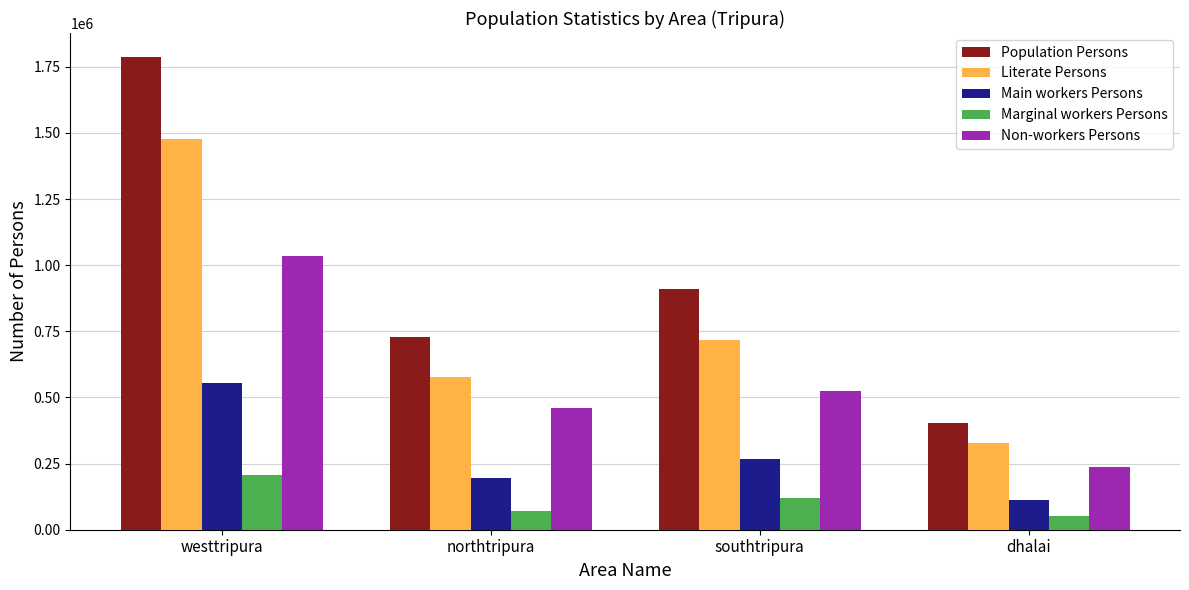

At northtripura, list the series in order from smallest to largest.

Marginal workers Persons, Main workers Persons, Non-workers Persons, Literate Persons, Population Persons